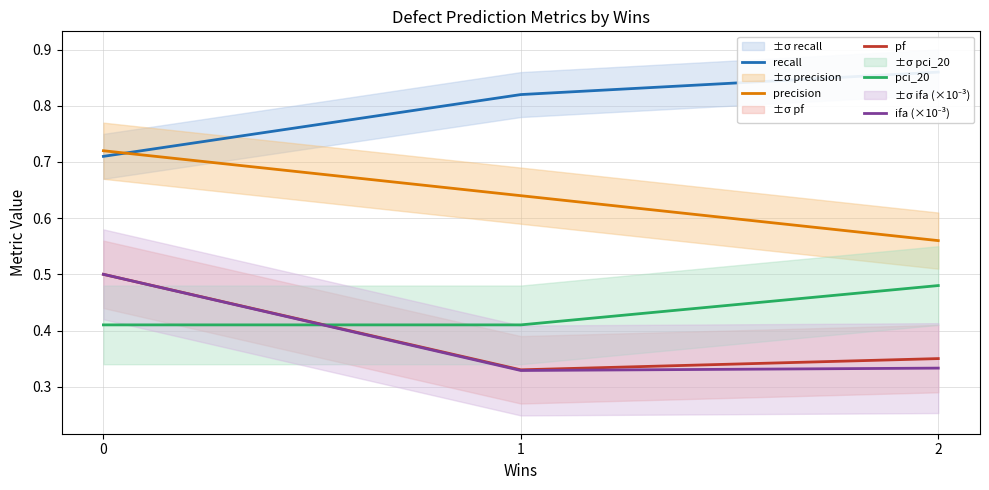

What is the value of the recall point at the 2nd from the left?

0.8